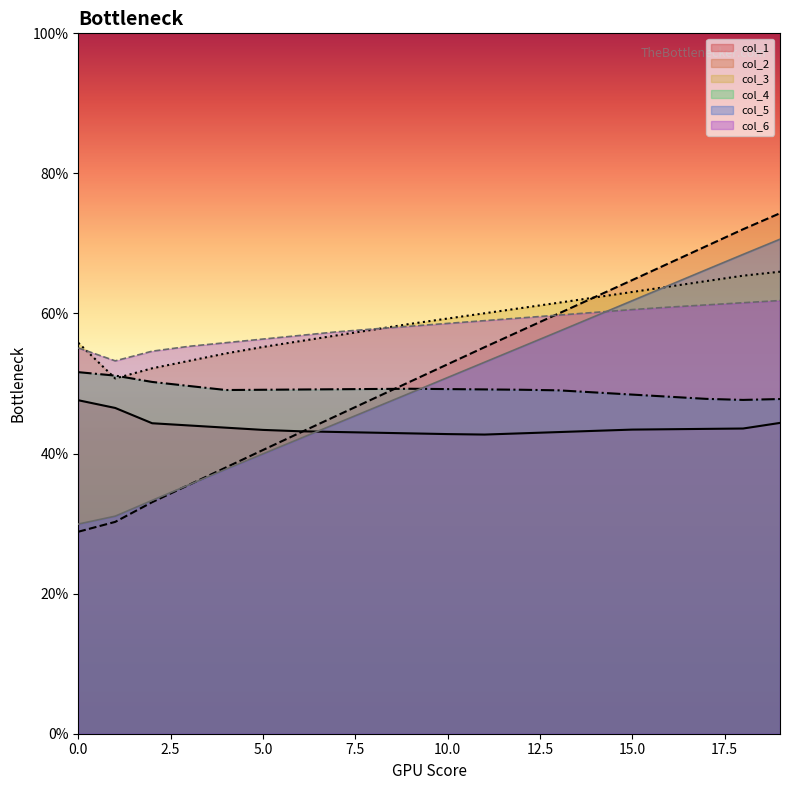

What is the spread (max minus min) of values at 15.0?

21.3